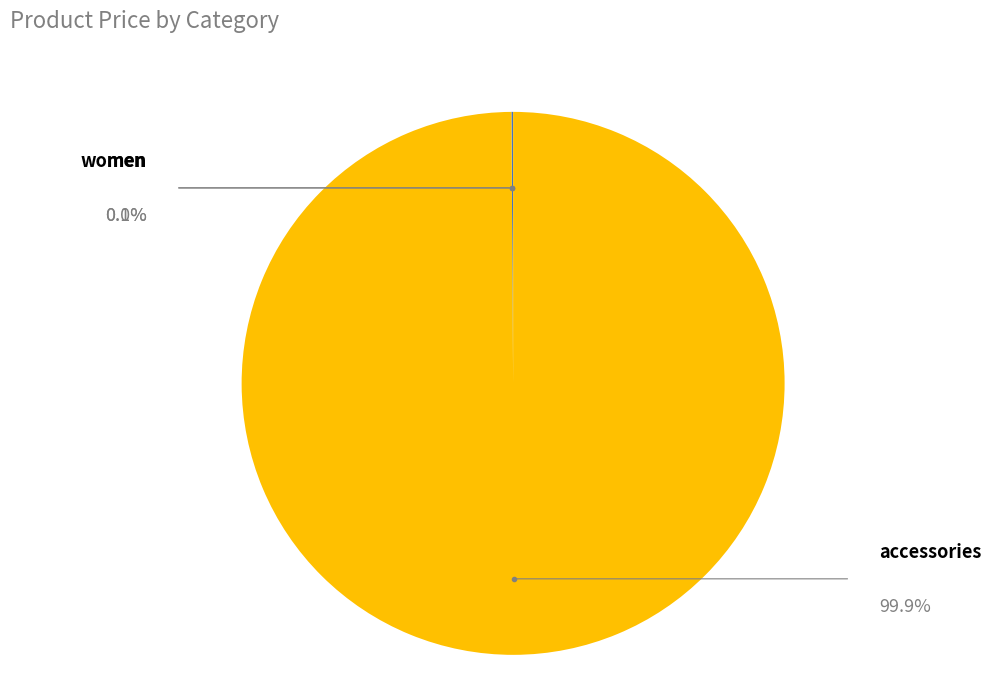

Is there a majority slice in this chart?

Yes